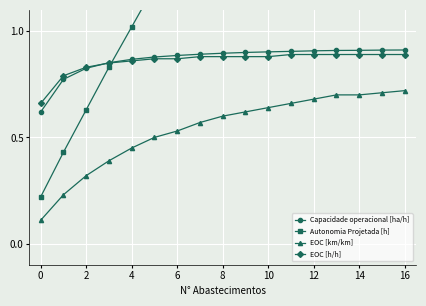

Between 2 and 14, which is larger?

14